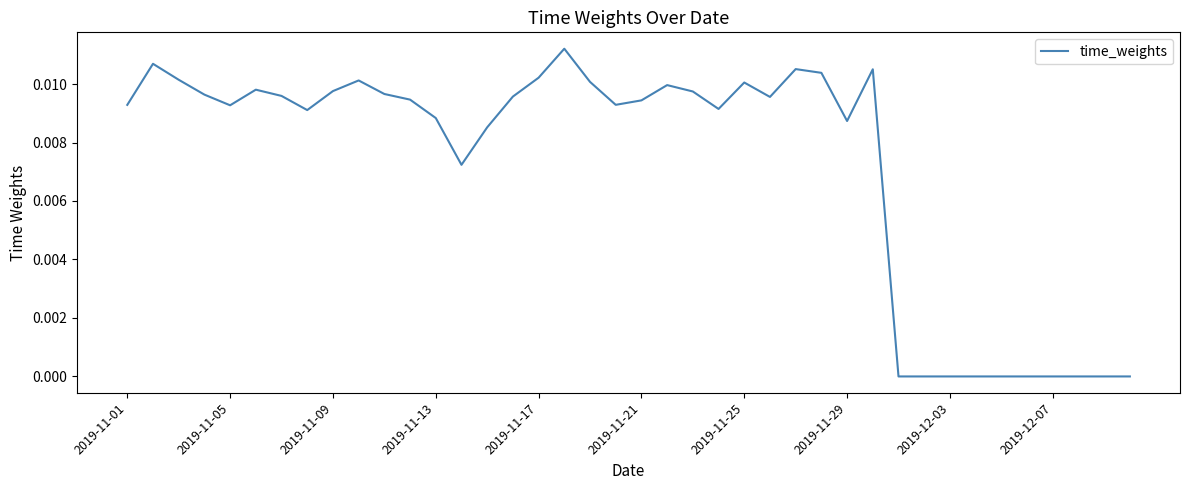

Does the chart have visible grid lines?

No